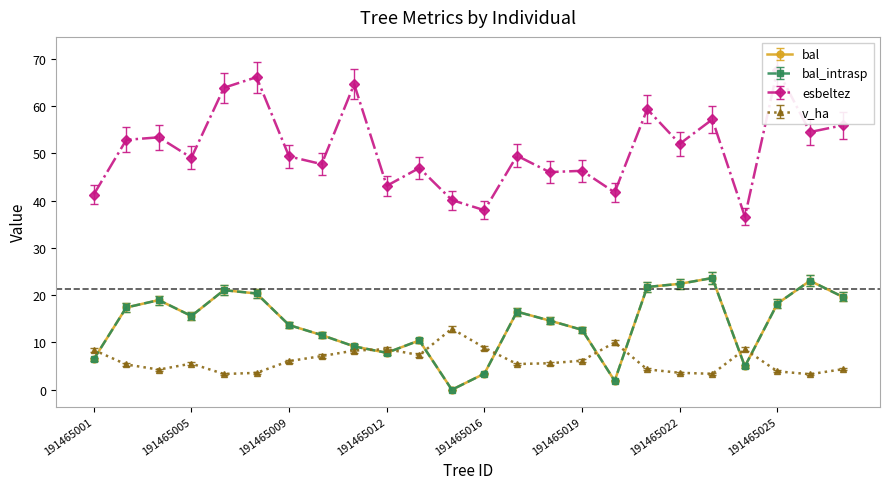

Between which two adjacent categories do bal and v_ha first intersect?

191465001 and 191465002